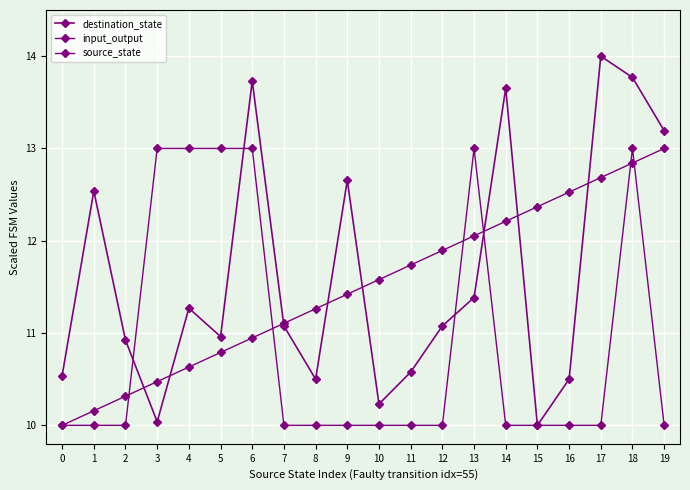

Is the value of source_state at 17 greater than the value of input_output at 9?

Yes